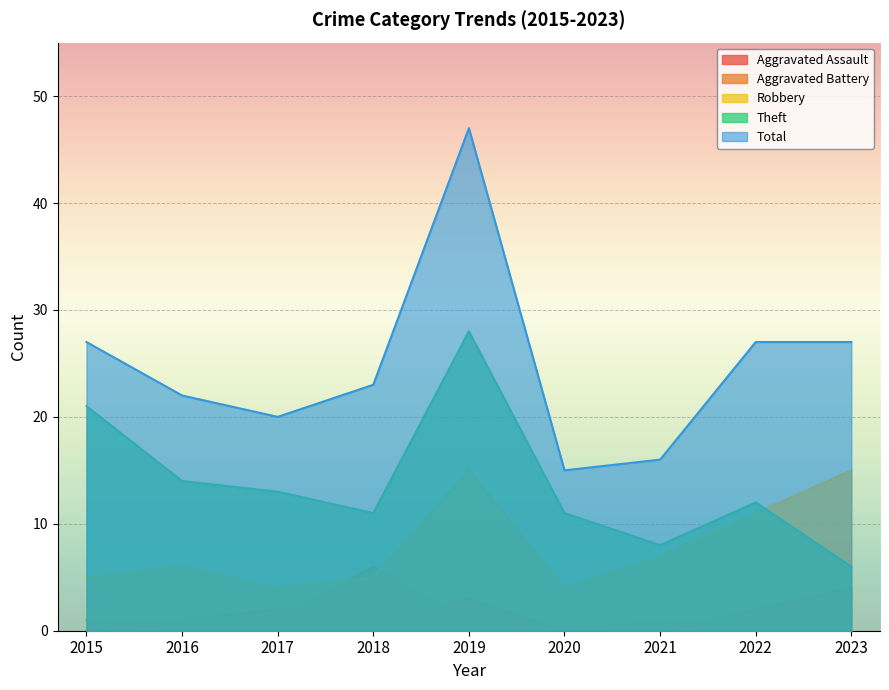

What is the average value of the Aggravated Assault series?

1